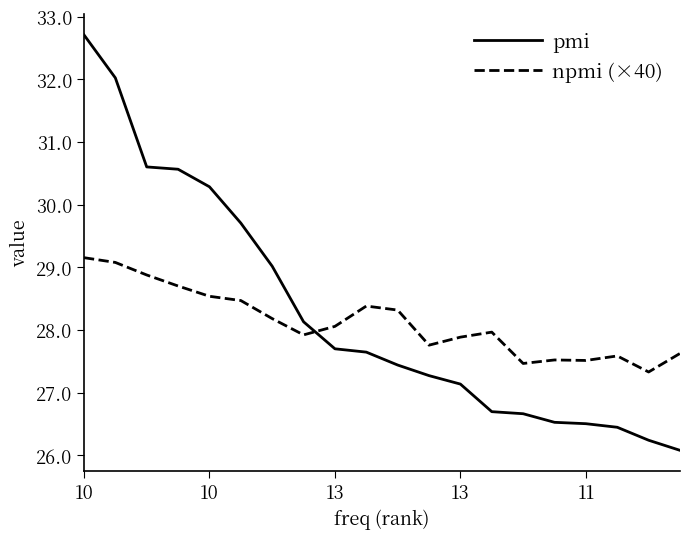

What is the smallest value displayed?

26.1